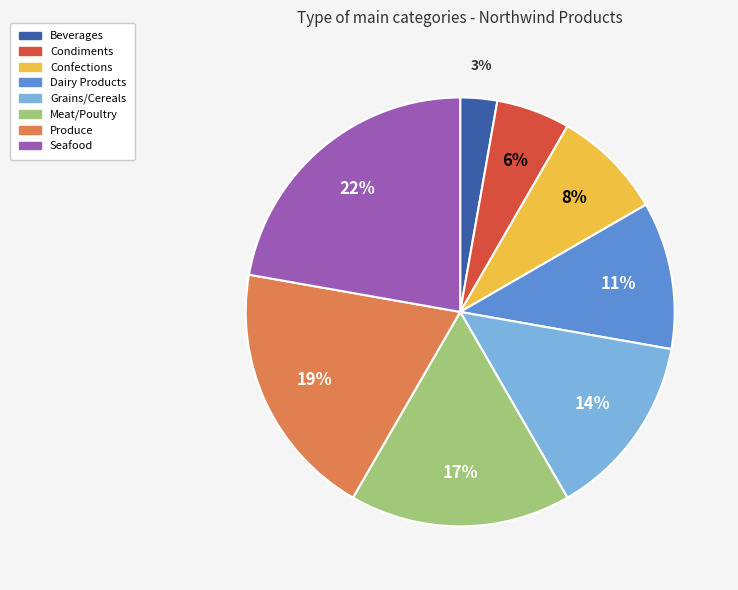

How many slices are in this pie chart?

8